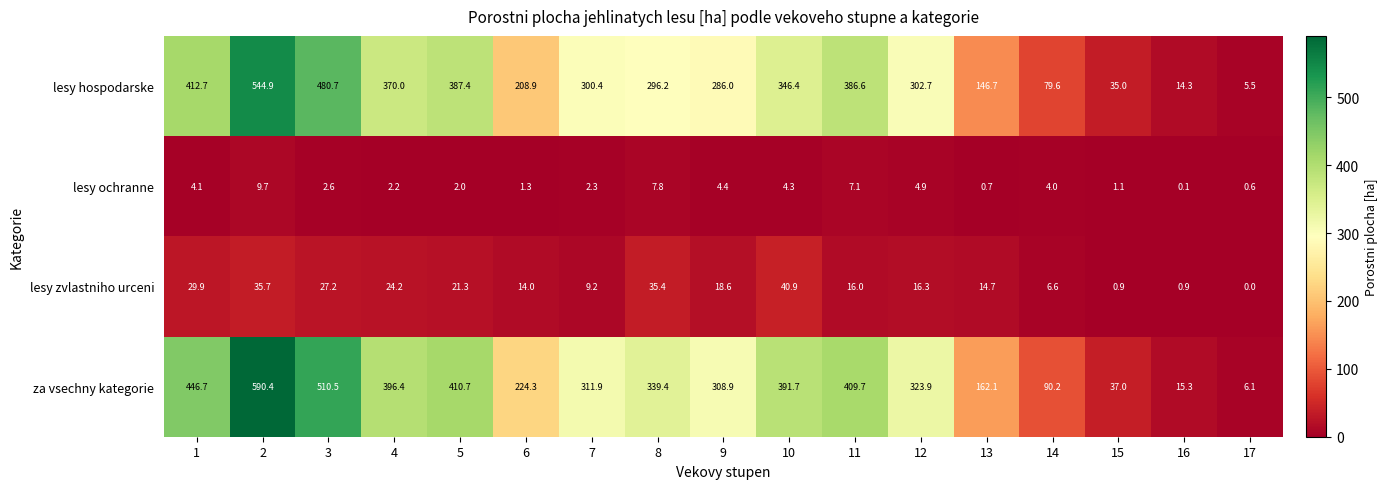

What is the difference between the maximum and minimum values in the lesy ochranne series?

9.6